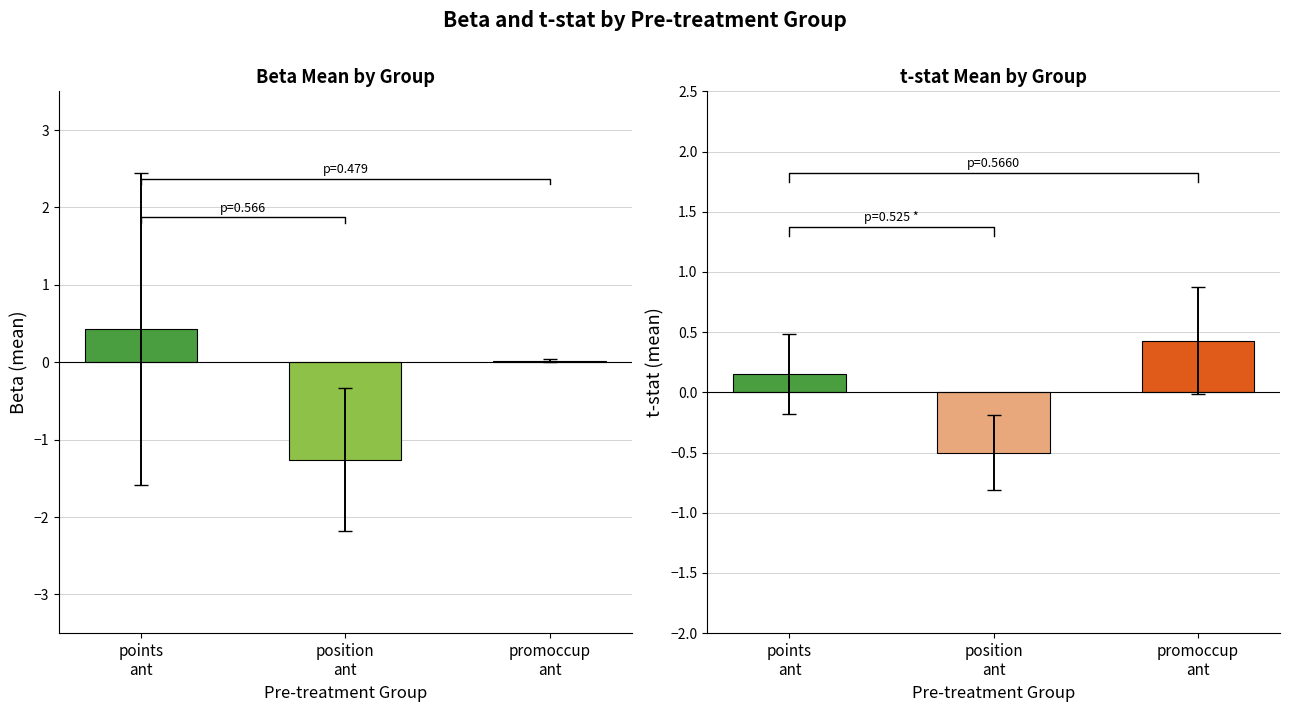

Count the number of categories in the chart.

3